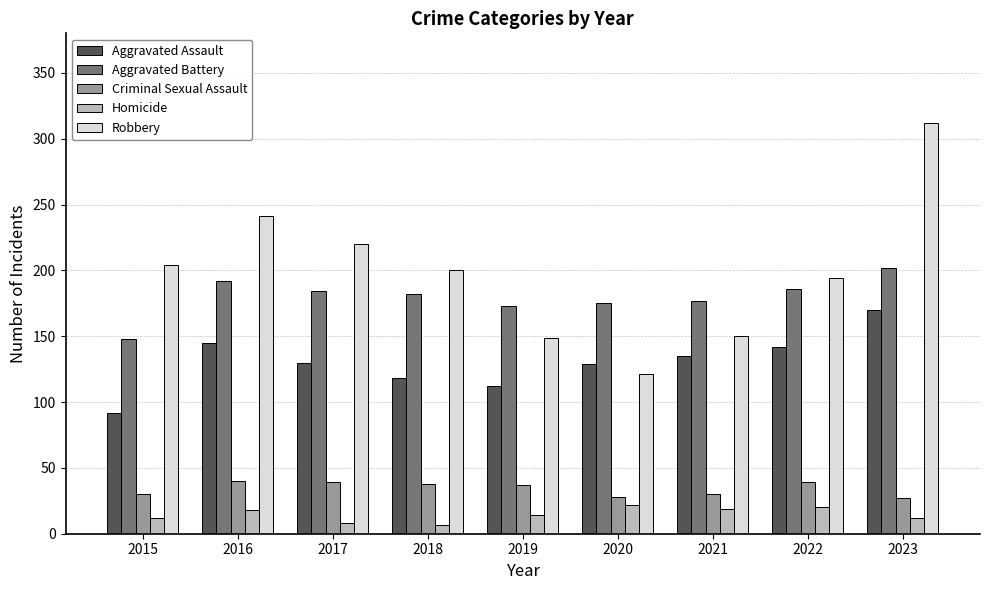

What is the greatest value displayed?

312